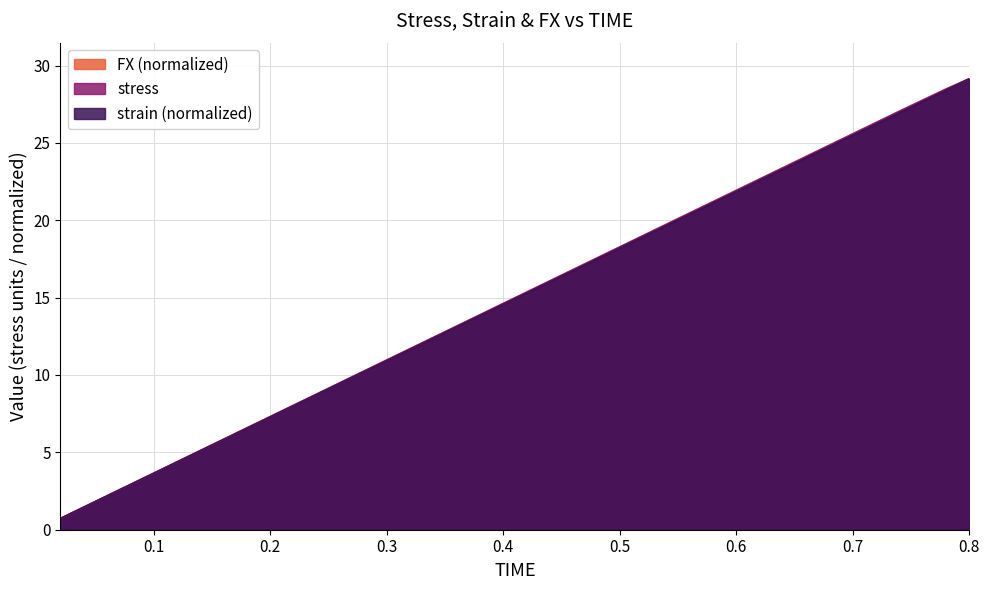

Reading right to left, transcribe all the data shown in this chart.

stress: 0.8=29.1	0.78=28.5	0.76=27.8	0.74=27.0	0.72=26.3	0.7=25.6	0.68=24.9	0.66=24.1	0.64=23.4	0.62=22.7	0.6=21.9	0.58=21.2	0.56=20.5	0.54=19.7	0.52=19.0	0.5=18.3	0.48=17.5	0.46=16.8	0.44=16.1	0.42=15.4	0.4=14.6	0.38=13.9	0.36=13.2	0.34=12.4	0.32=11.7	0.3=11.0	0.28=10.2	0.26=9.5	0.24=8.8	0.22=8.0	0.2=7.3	0.18=6.6	0.16=5.8	0.14=5.1	0.12=4.4	0.1=3.7	0.08=2.9	0.06=2.2	0.04=1.5	0.02=0.7
strain: 0.8=29.1	0.78=28.4	0.76=27.7	0.74=27.0	0.72=26.2	0.7=25.5	0.68=24.8	0.66=24.0	0.64=23.3	0.62=22.6	0.6=21.9	0.58=21.1	0.56=20.4	0.54=19.7	0.52=18.9	0.5=18.2	0.48=17.5	0.46=16.8	0.44=16.0	0.42=15.3	0.4=14.6	0.38=13.8	0.36=13.1	0.34=12.4	0.32=11.7	0.3=10.9	0.28=10.2	0.26=9.5	0.24=8.7	0.22=8.0	0.2=7.3	0.18=6.6	0.16=5.8	0.14=5.1	0.12=4.4	0.1=3.6	0.08=2.9	0.06=2.2	0.04=1.5	0.02=0.7
FX: 0.8=29.1	0.78=28.5	0.76=27.8	0.74=27.0	0.72=26.3	0.7=25.6	0.68=24.9	0.66=24.1	0.64=23.4	0.62=22.7	0.6=21.9	0.58=21.2	0.56=20.5	0.54=19.7	0.52=19.0	0.5=18.3	0.48=17.5	0.46=16.8	0.44=16.1	0.42=15.4	0.4=14.6	0.38=13.9	0.36=13.2	0.34=12.4	0.32=11.7	0.3=11.0	0.28=10.2	0.26=9.5	0.24=8.8	0.22=8.0	0.2=7.3	0.18=6.6	0.16=5.8	0.14=5.1	0.12=4.4	0.1=3.7	0.08=2.9	0.06=2.2	0.04=1.5	0.02=0.7